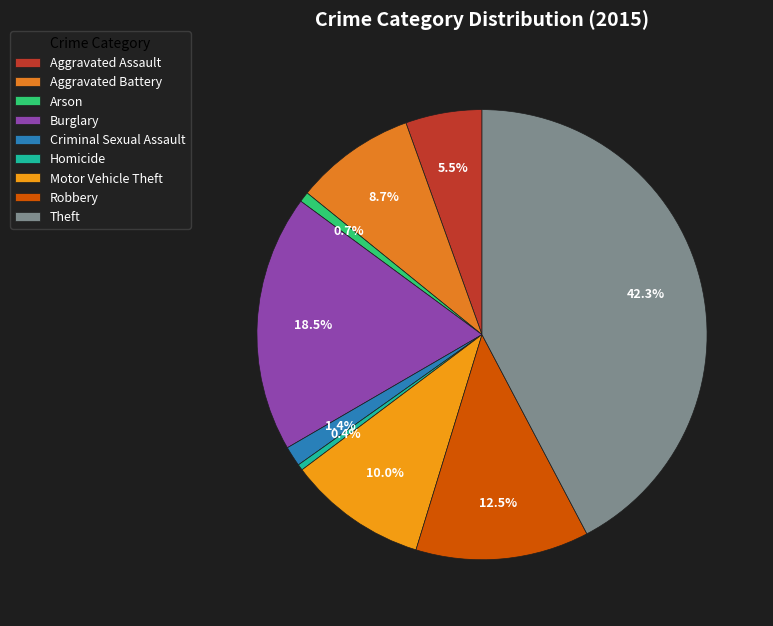

Does any single category account for the majority?

No